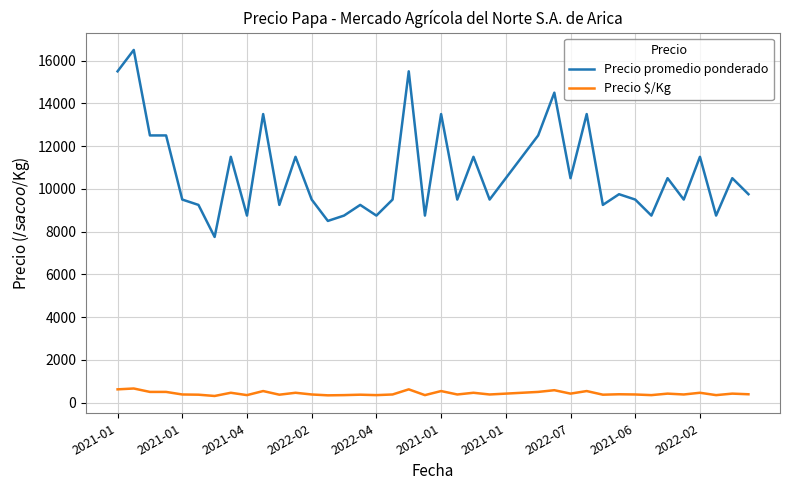

List the series in order of their peak value, highest first.

Precio promedio ponderado, Precio $/Kg